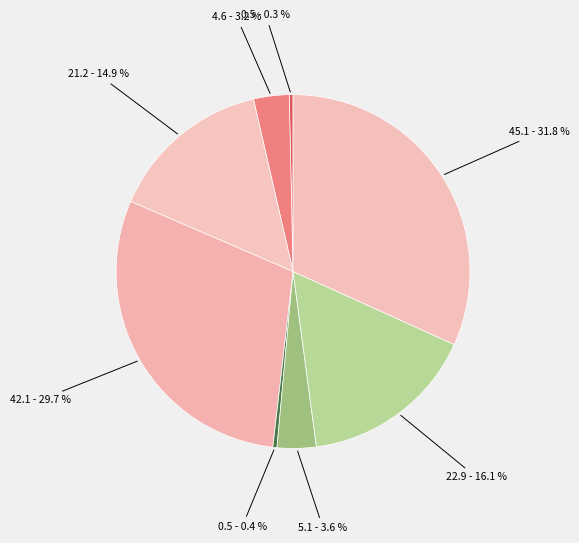

How many segments does this pie chart have?

8